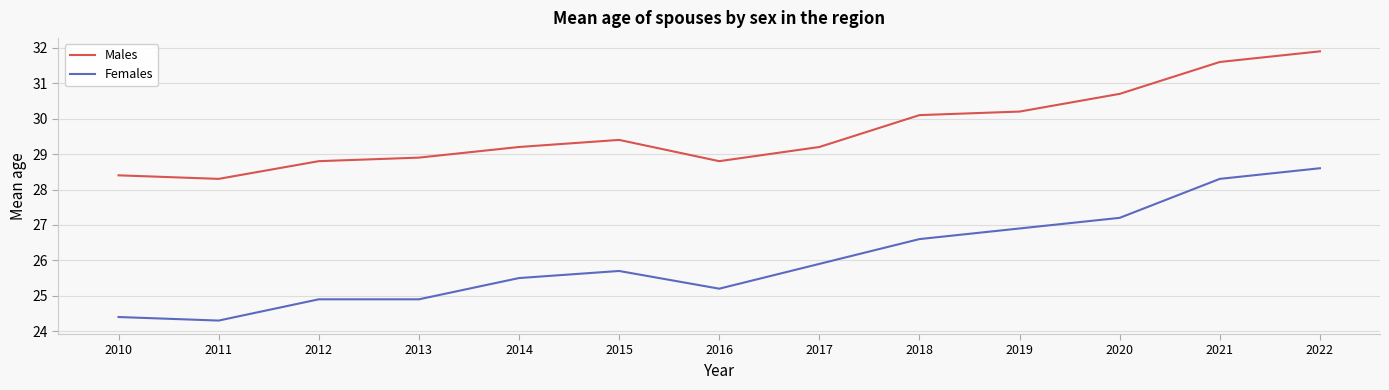

Is it true that Males equals 13.3 at 2020?

False